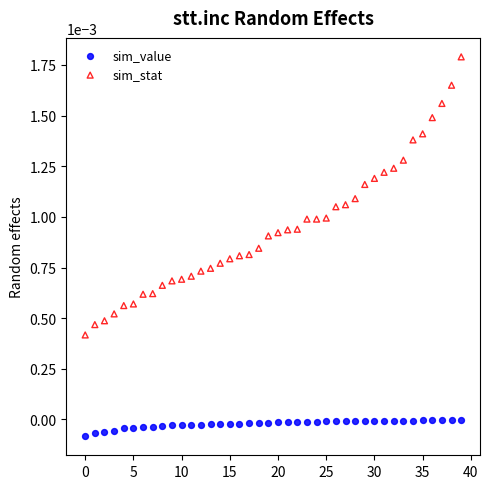

Which series reaches the maximum Y coordinate?

sim_stat